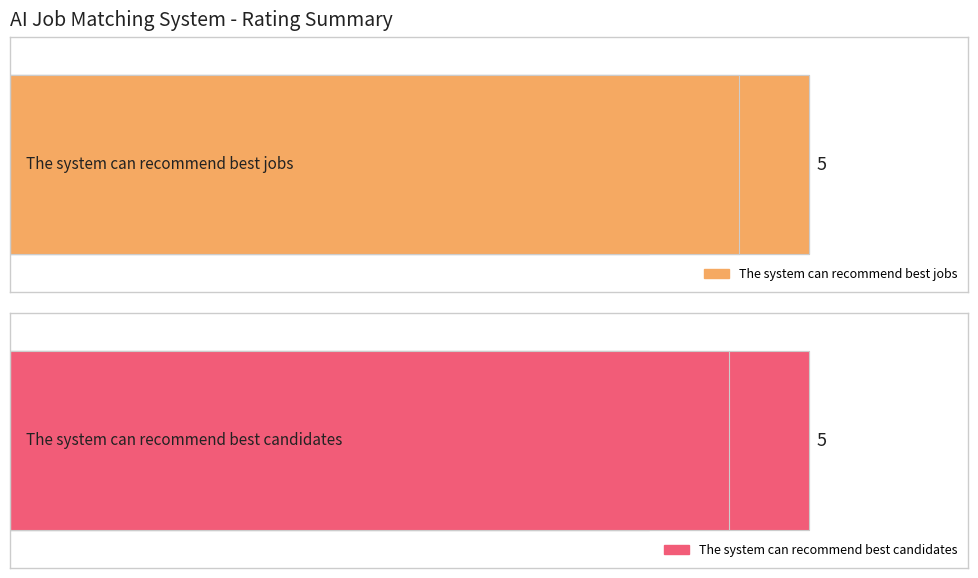

What is the maximum value shown in the chart?

5.0